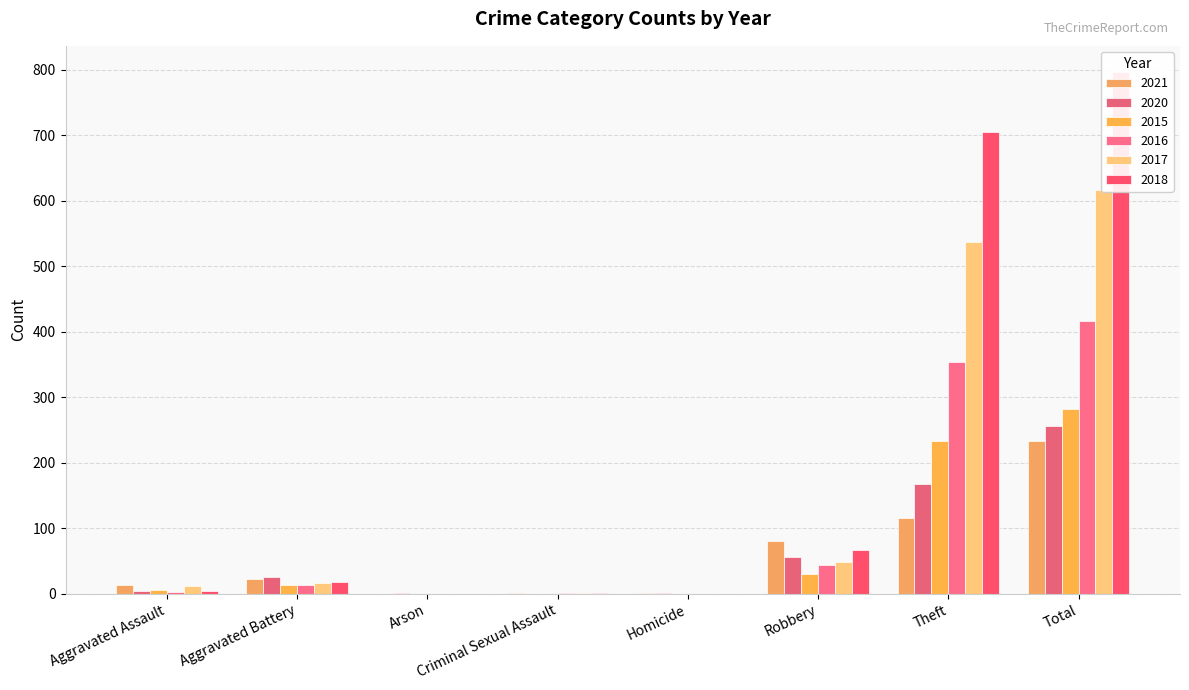

Where does the 2015 series first go above 13?

Robbery